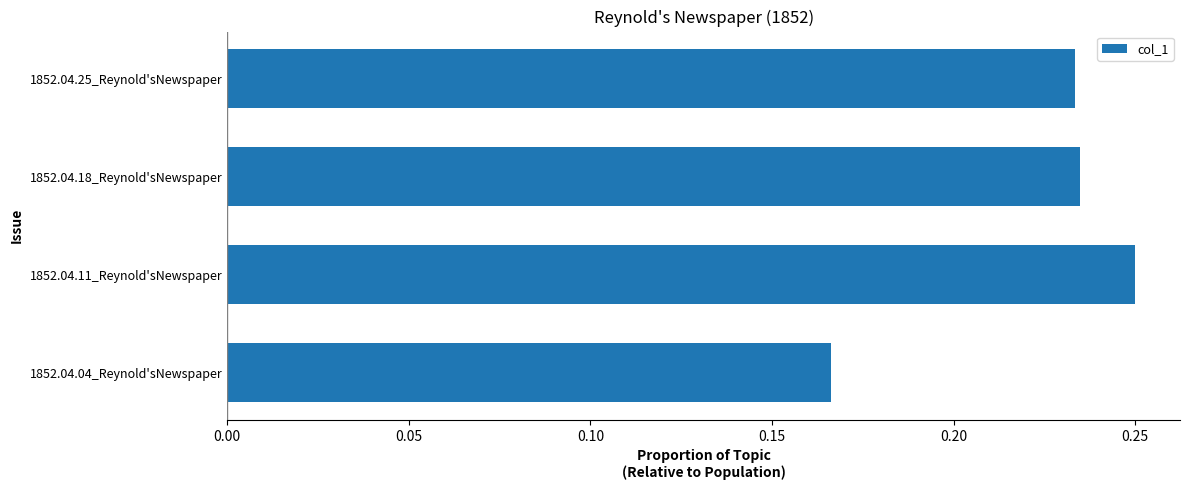

The value at 1852.04.04_Reynold'sNewspaper is 0.1. True or false?

False